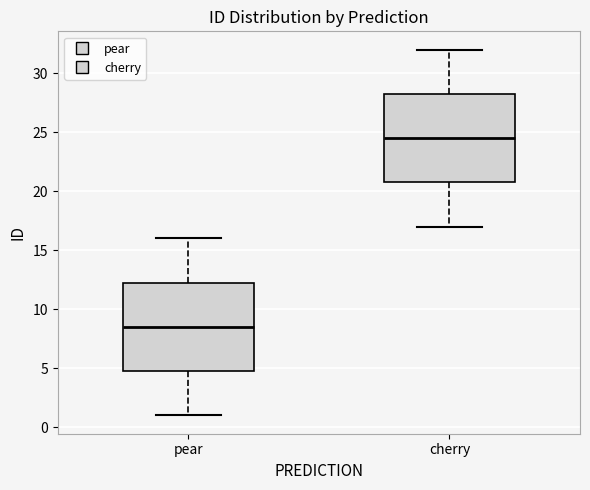

Which box has the highest median line?

cherry